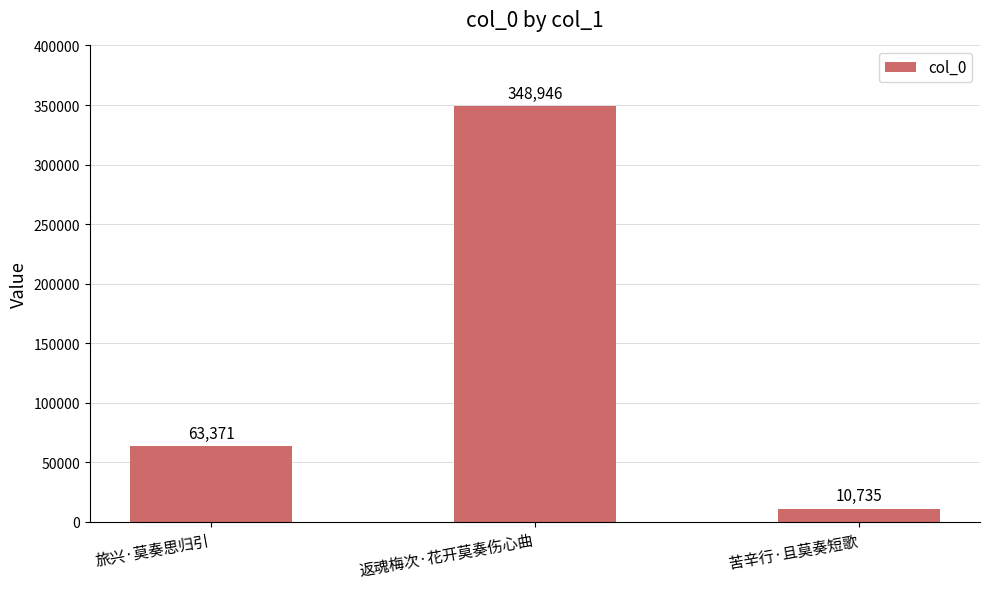

List the labels in order of value, smallest first.

苦辛行·且莫奏短歌, 旅兴·莫奏思归引, 返魂梅次·花开莫奏伤心曲